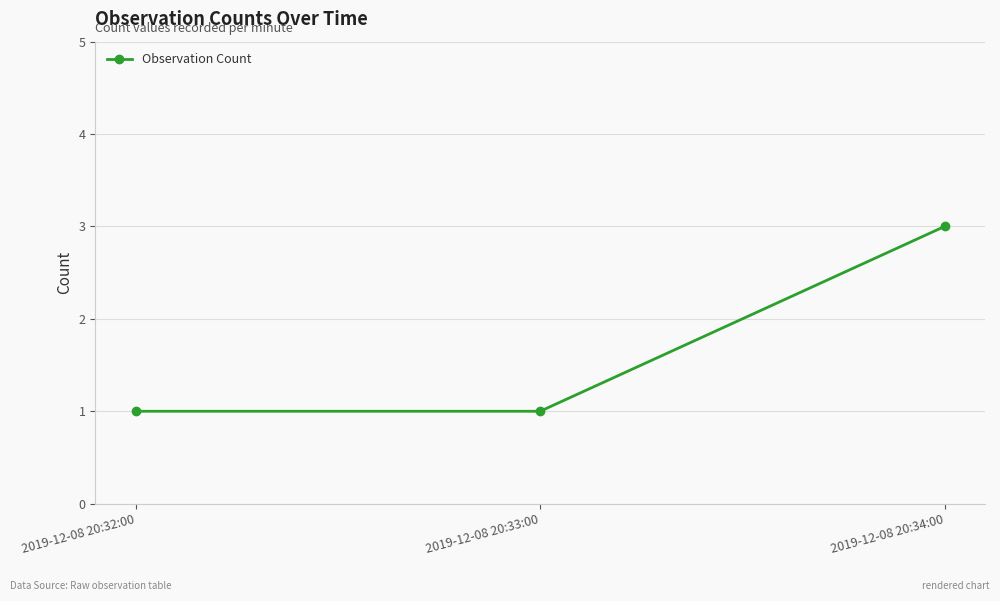

The value at 2019-12-08 20:34:00 is 3. True or false?

True